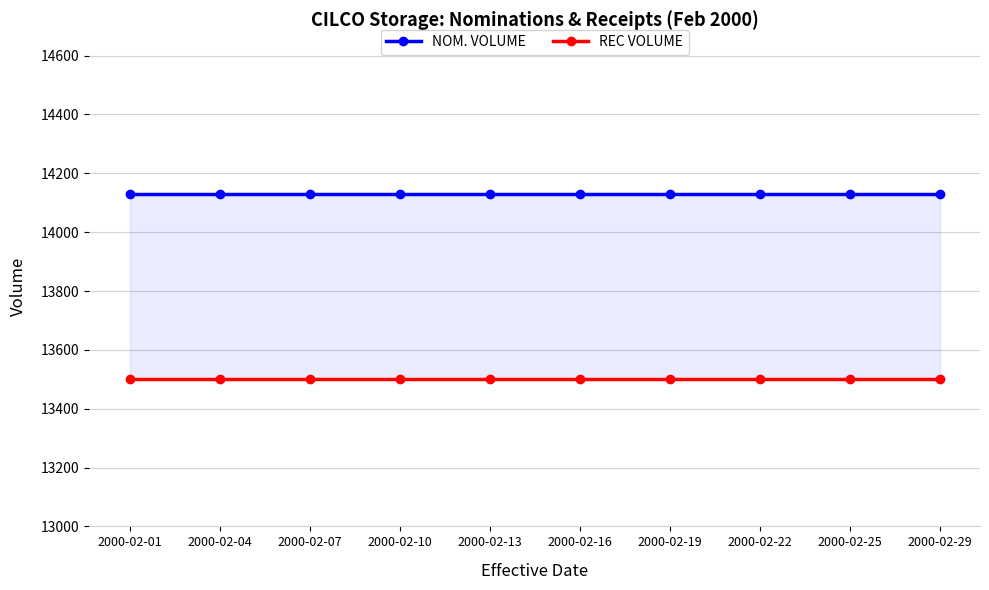

What is the value of the NOM. VOLUME point at the 8th from the left?

14130